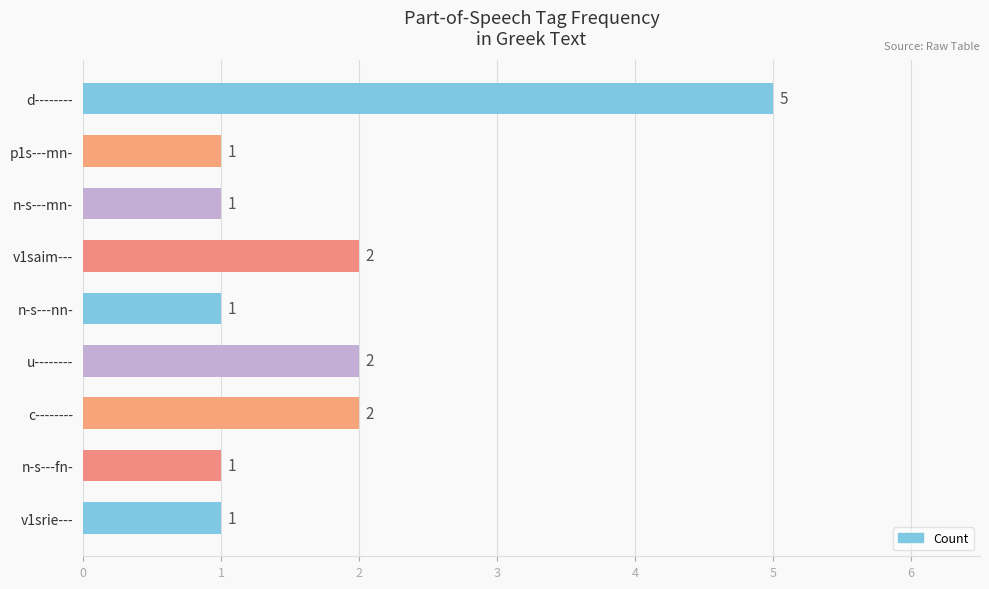

How many bars are there in total?

9